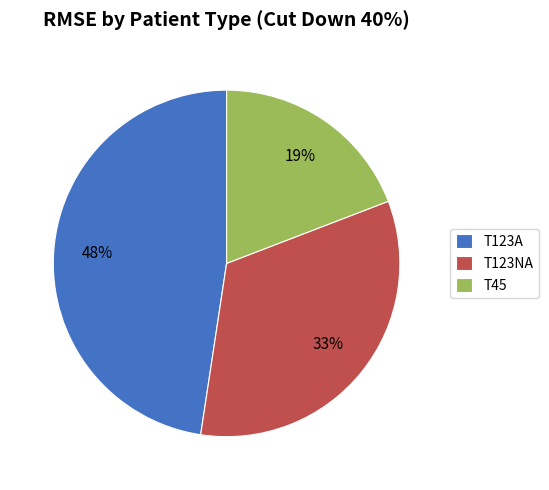

How many slices are in this pie chart?

3